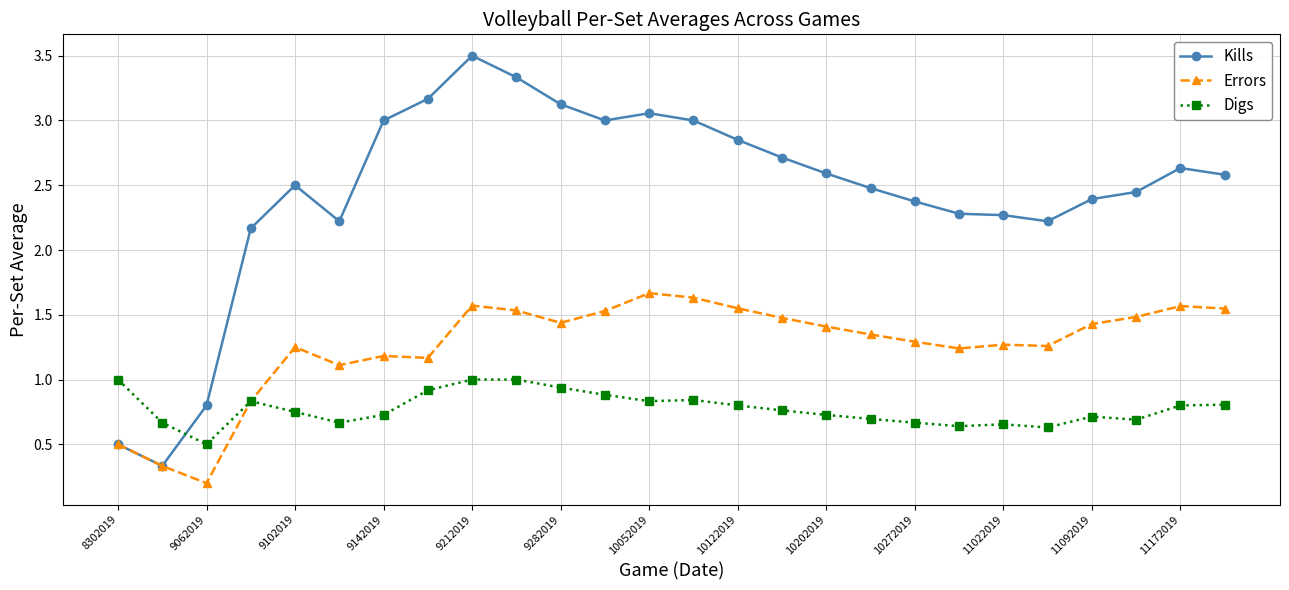

Rank the series by their maximum value, from highest to lowest.

Kills, Errors, Digs